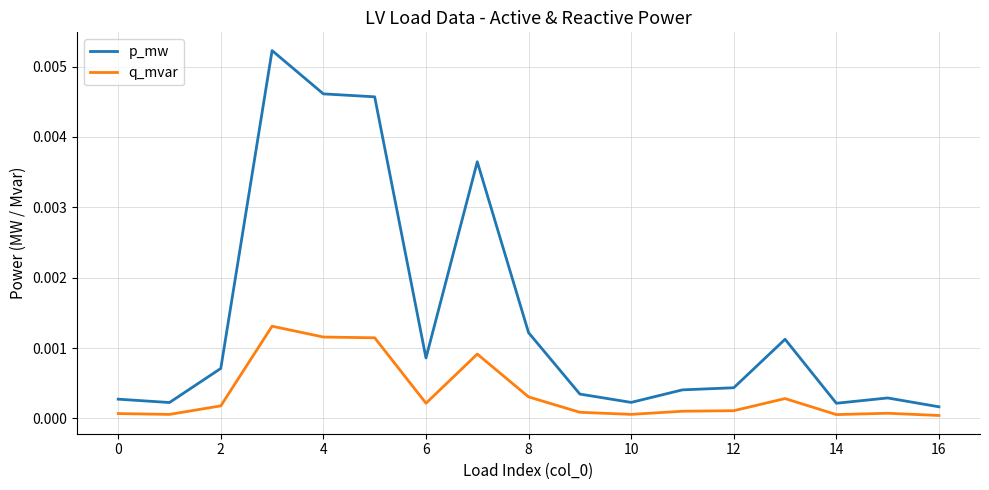

Which series has the widest spread of values?

p_mw